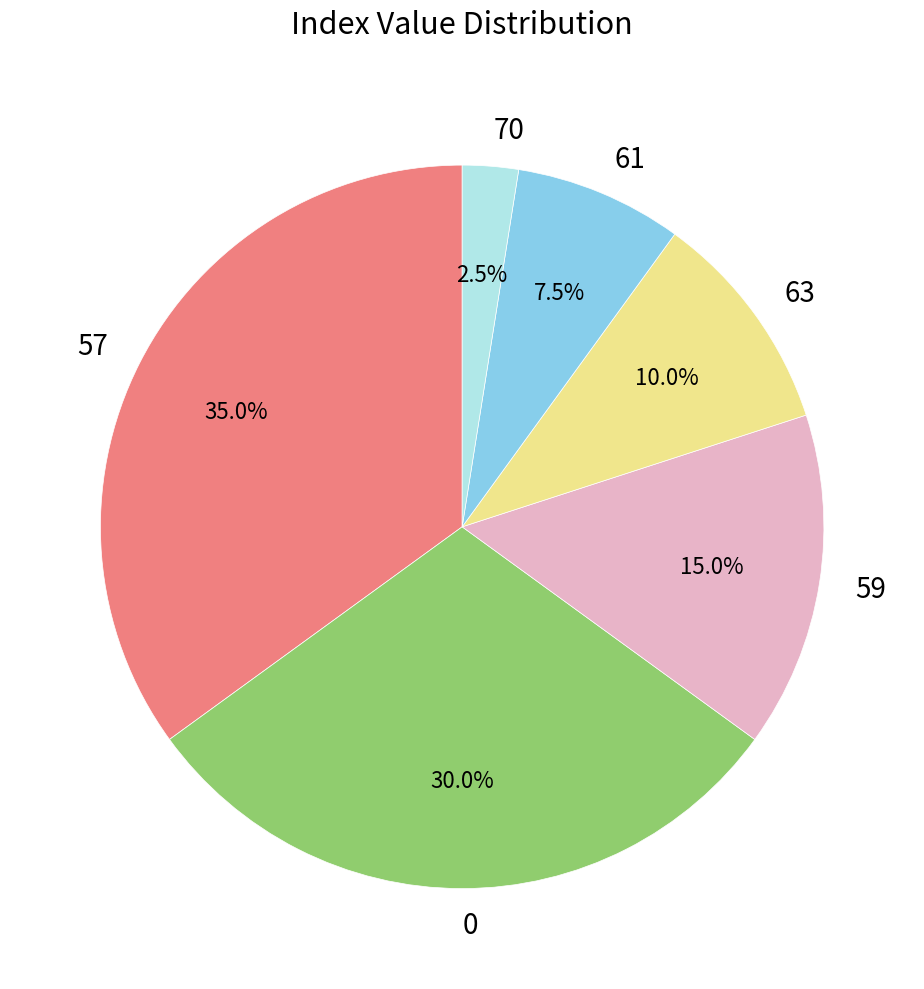

Do 59 and 61 together represent more than half of the pie?

No